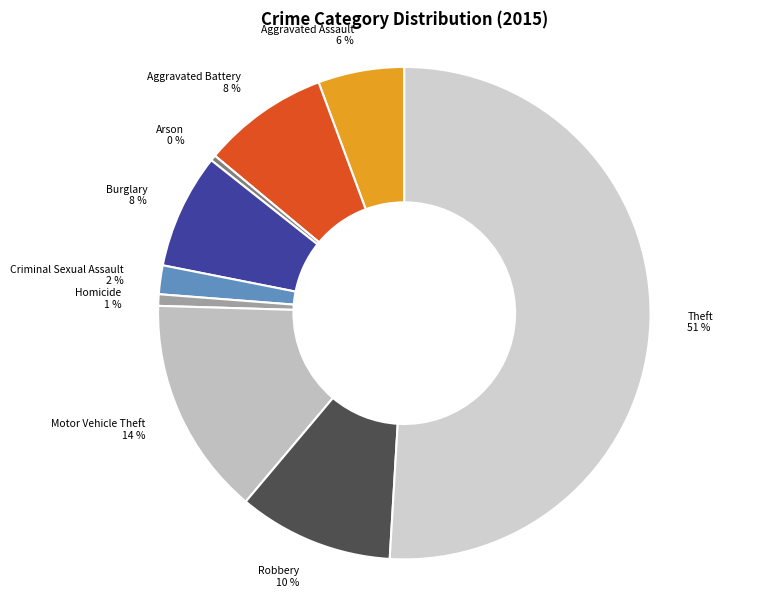

Rank the categories by value from highest to lowest.

Theft, Motor Vehicle Theft, Robbery, Aggravated Battery, Burglary, Aggravated Assault, Criminal Sexual Assault, Homicide, Arson